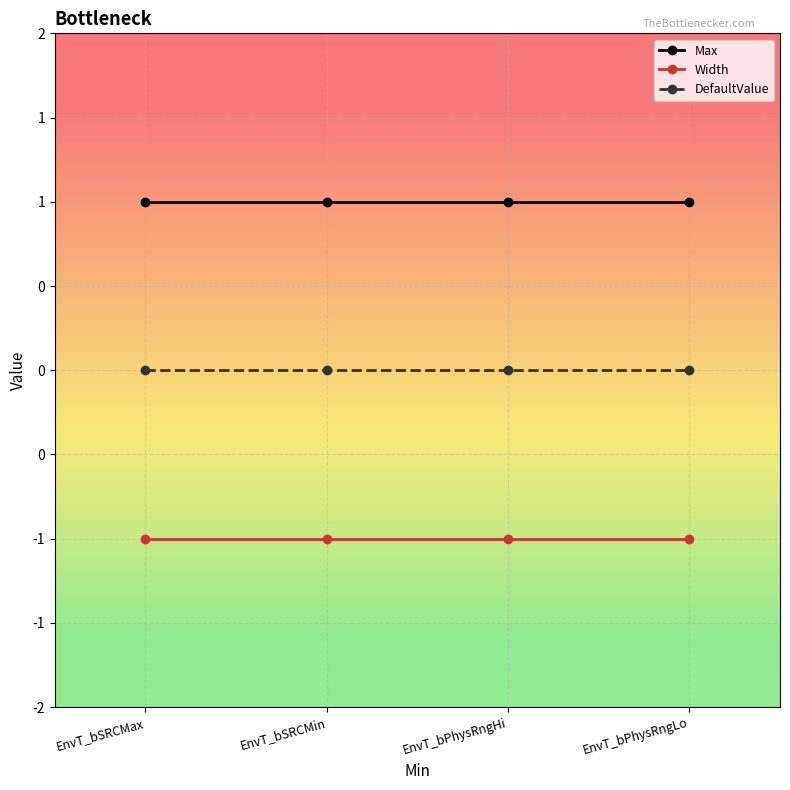

Does the chart display data point markers on the line(s)?

Yes